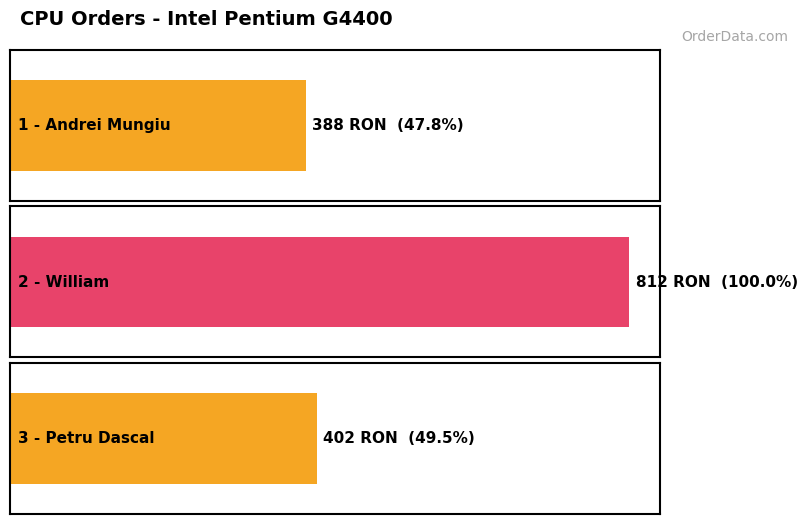

Read the value at 3 - Petru Dascal
Pentium G4400, to the nearest 10.

400